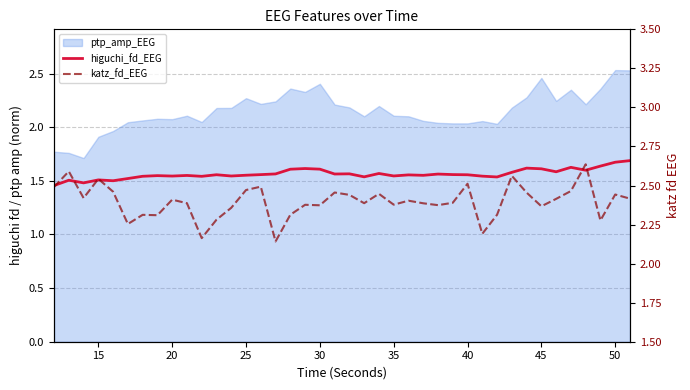

True or false: katz_fd_EEG has more than 1 interior local peaks.

True